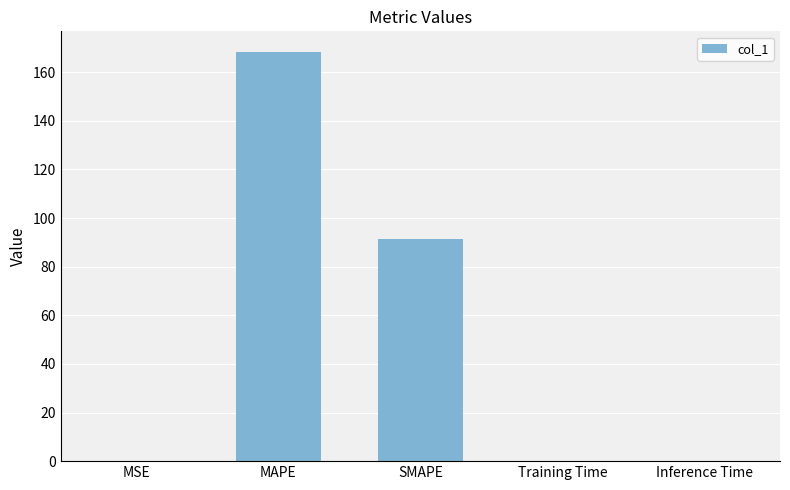

What is the sum of all values?

260.3